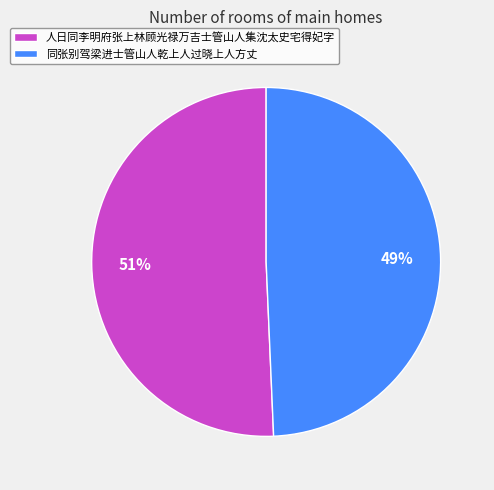

Count the number of slices in the pie.

2